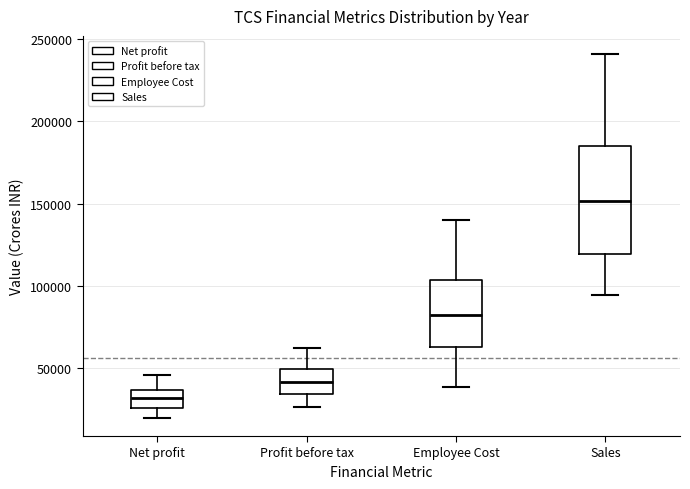

Which box is the tallest, from its lower edge to its upper edge?

Sales